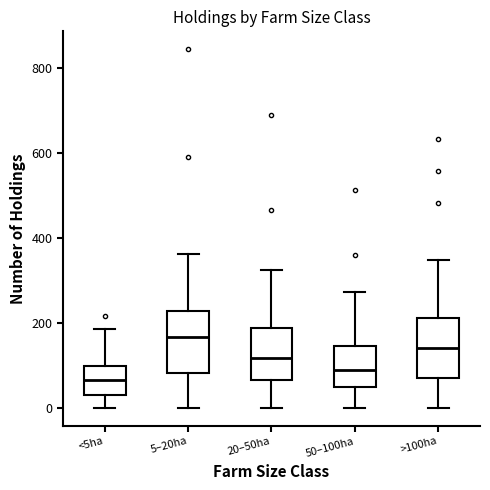

Which box has the lowest median line?

<5ha